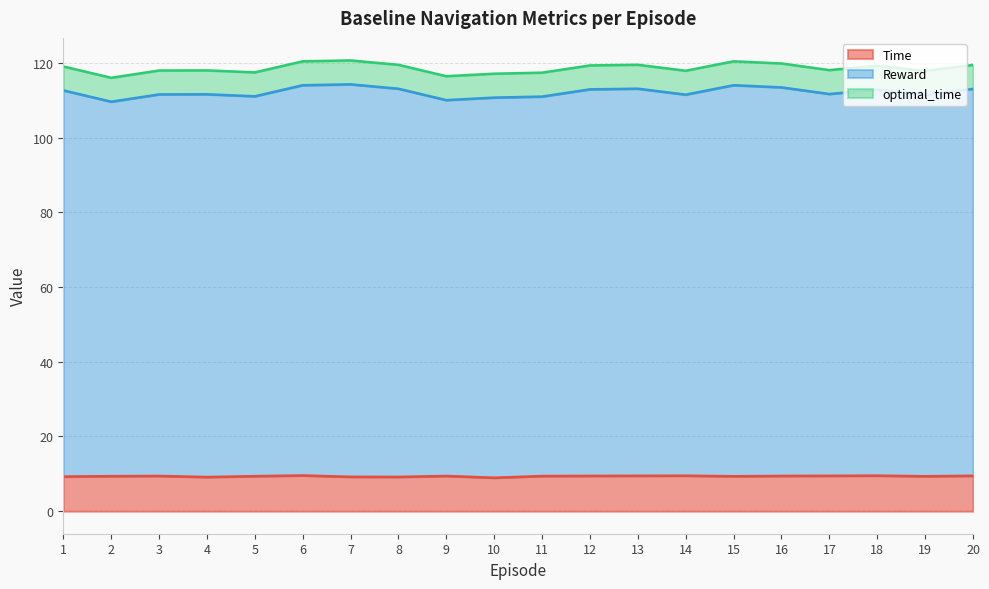

What is the maximum value for Time?

9.6